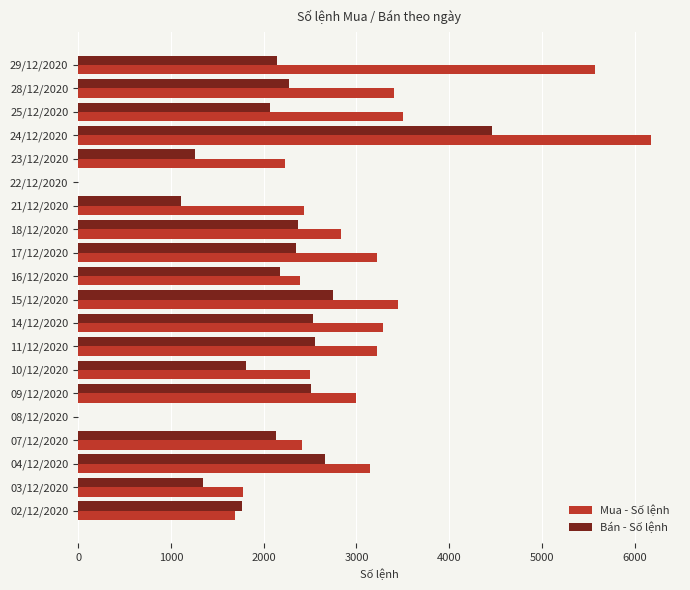

Which category has the highest value across all series?

24/12/2020